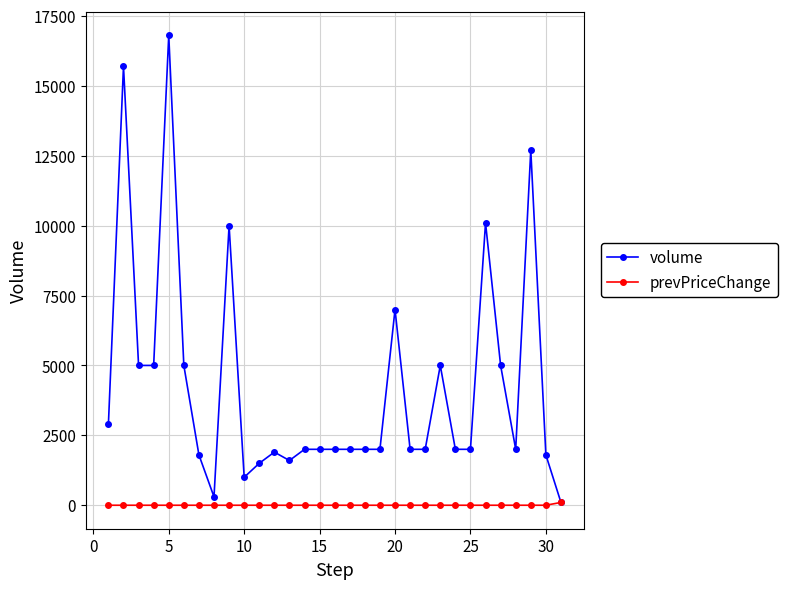

Which series has the largest total across all categories?

volume